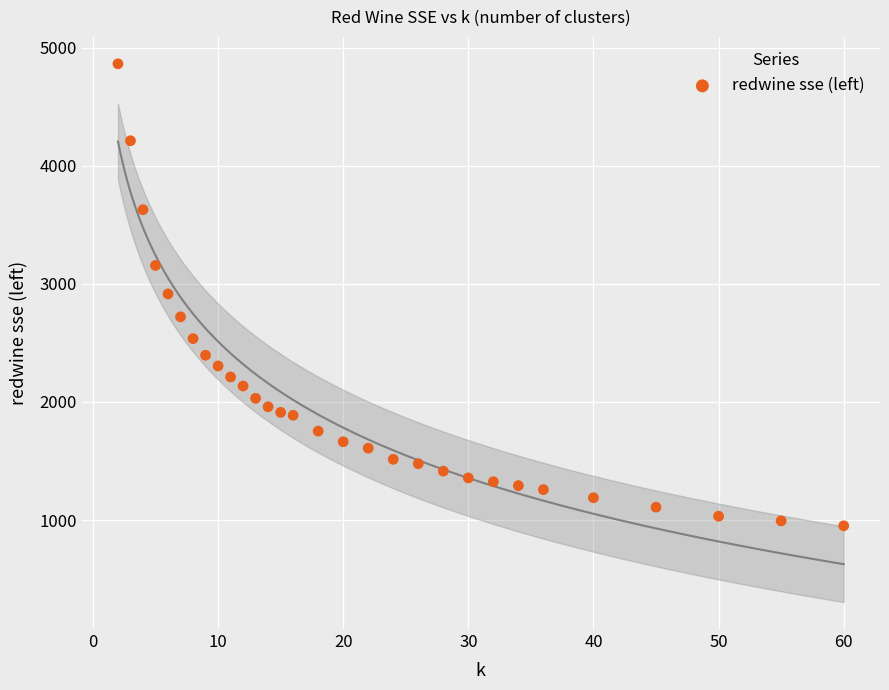

What is the range of Y values (max minus min)?

3911.1